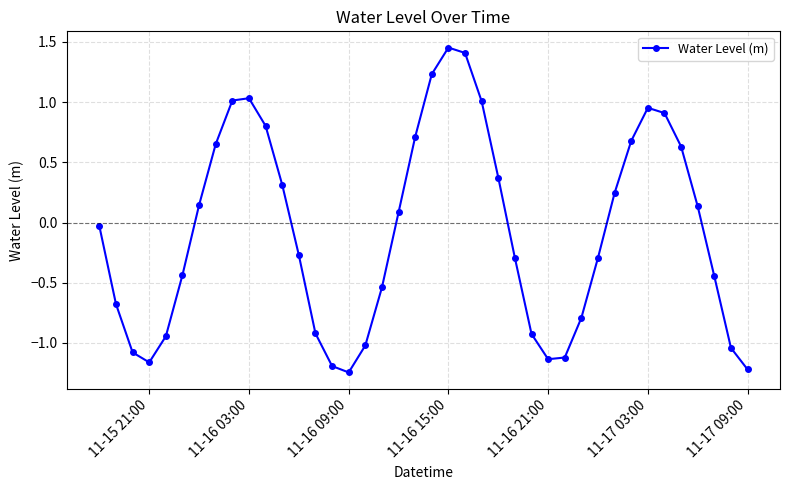

How many series are shown in this chart?

1